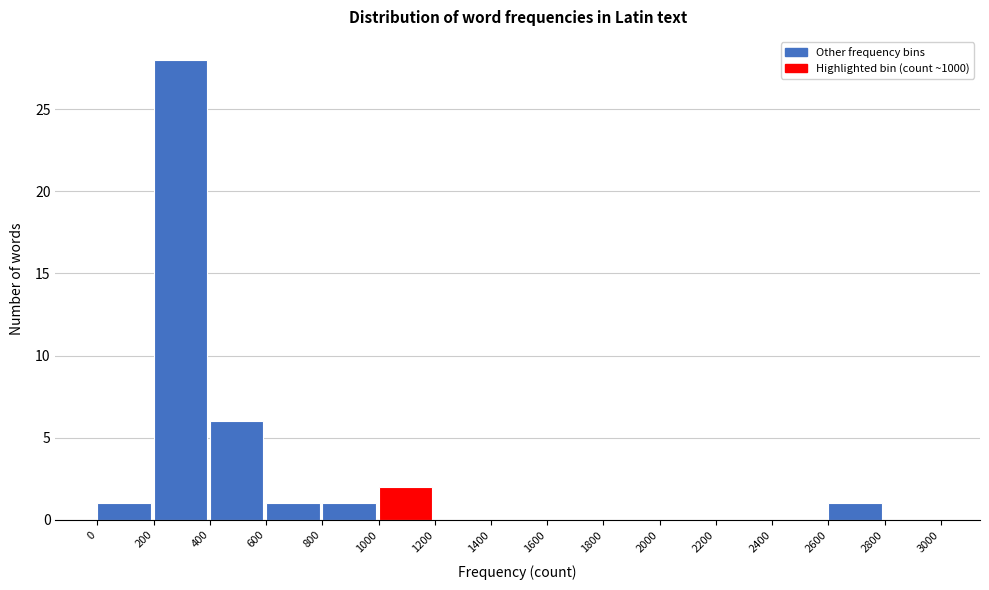

Reading left to right, transcribe all the data shown in this chart.

0=1	200=28	400=6	600=1	800=1	1000=2	1200=0	1400=0	1600=0	1800=0	2000=0	2200=0	2400=0	2600=1	2800=0